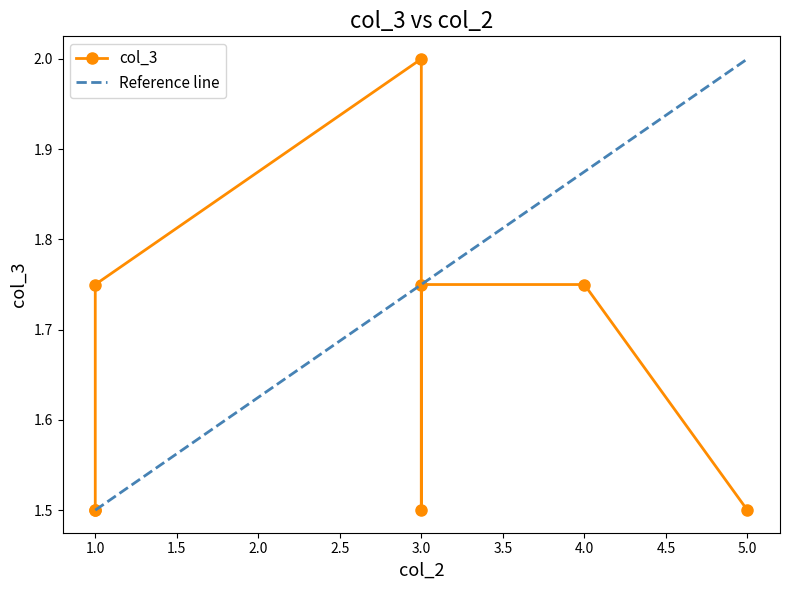

What is the label of the 2nd point from the left?

3